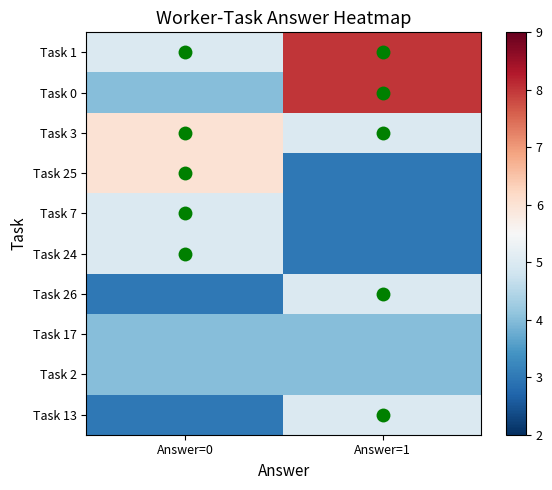

Reading left to right, what are all the values shown in this chart?

Task 1: Answer=0=5	Answer=1=8
Task 0: Answer=0=4	Answer=1=8
Task 3: Answer=0=6	Answer=1=5
Task 25: Answer=0=6	Answer=1=3
Task 7: Answer=0=5	Answer=1=3
Task 24: Answer=0=5	Answer=1=3
Task 26: Answer=0=3	Answer=1=5
Task 17: Answer=0=4	Answer=1=4
Task 2: Answer=0=4	Answer=1=4
Task 13: Answer=0=3	Answer=1=5